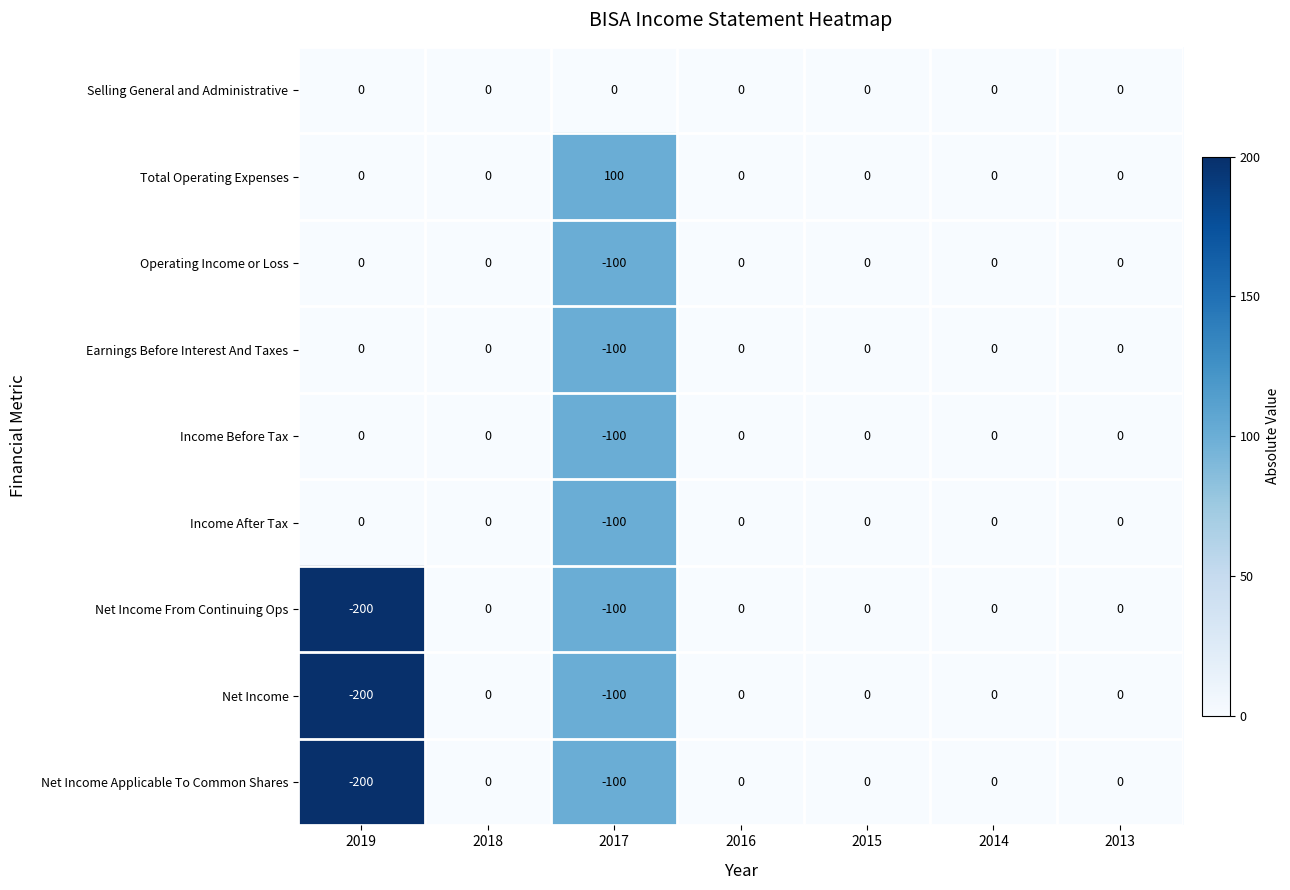

At which category does the chart reach its minimum across all series?

2019